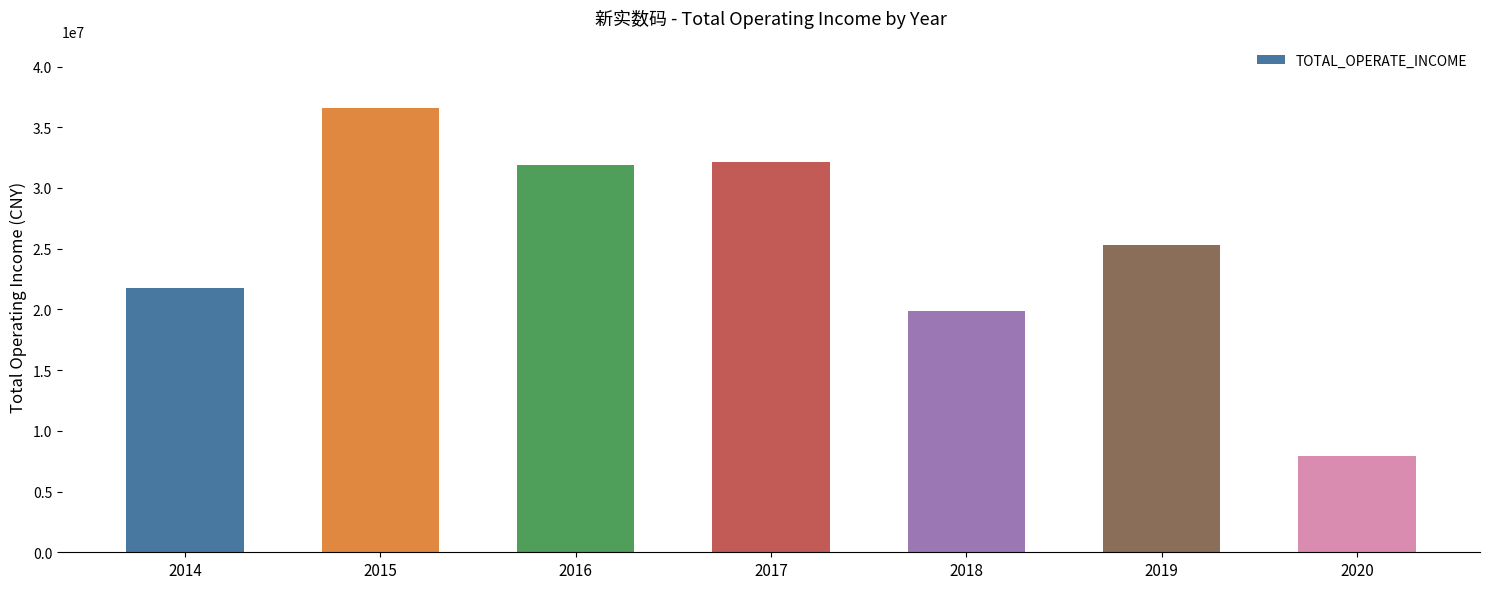

True or false: the data shows 25281501.5 at 2019.

True